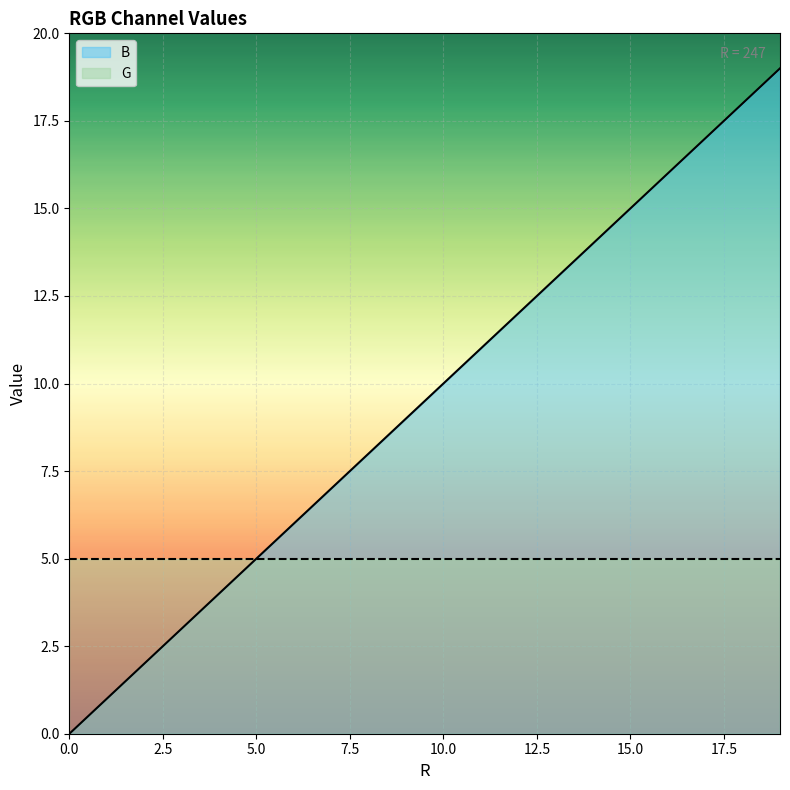

Where does the data first go above 10?

11